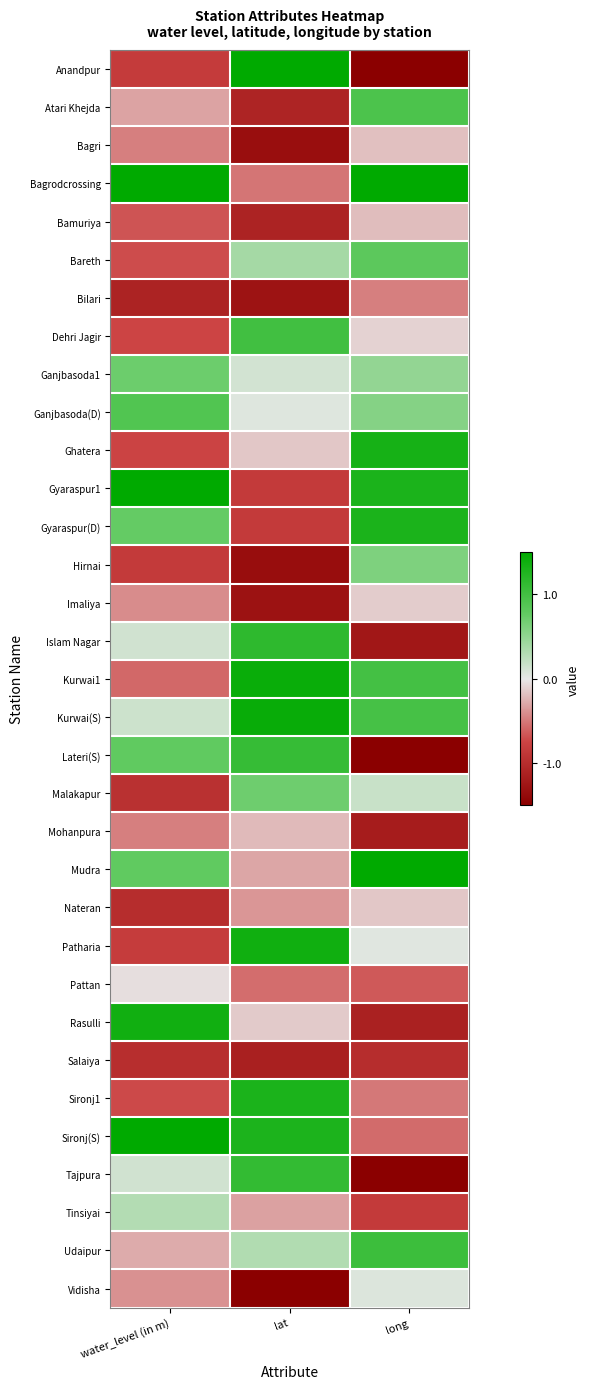

Reading left to right, extract all data points from this chart.

Anandpur: water_level (in m)=-0.8	lat=1.5	long=-1.5
Atari Khejda: water_level (in m)=-0.3	lat=-1.1	long=0.9
Bagri: water_level (in m)=-0.5	lat=-1.3	long=-0.2
Bagrodcrossing: water_level (in m)=1.5	lat=-0.5	long=1.5
Bamuriya: water_level (in m)=-0.7	lat=-1.1	long=-0.2
Bareth: water_level (in m)=-0.7	lat=0.4	long=0.8
Bilari: water_level (in m)=-1.1	lat=-1.3	long=-0.5
Dehri Jagir: water_level (in m)=-0.7	lat=1.0	long=-0.1
Ganjbasoda1: water_level (in m)=0.7	lat=0.1	long=0.5
Ganjbasoda(D): water_level (in m)=0.9	lat=0.1	long=0.6
Ghatera: water_level (in m)=-0.8	lat=-0.2	long=1.3
Gyaraspur1: water_level (in m)=1.5	lat=-0.8	long=1.3
Gyaraspur(D): water_level (in m)=0.8	lat=-0.8	long=1.3
Hirnai: water_level (in m)=-0.9	lat=-1.3	long=0.6
Imaliya: water_level (in m)=-0.4	lat=-1.3	long=-0.1
Islam Nagar: water_level (in m)=0.1	lat=1.2	long=-1.2
Kurwai1: water_level (in m)=-0.6	lat=1.4	long=1.0
Kurwai(S): water_level (in m)=0.2	lat=1.4	long=1.0
Lateri(S): water_level (in m)=0.8	lat=1.1	long=-1.5
Malakapur: water_level (in m)=-1.0	lat=0.7	long=0.2
Mohanpura: water_level (in m)=-0.5	lat=-0.2	long=-1.2
Mudra: water_level (in m)=0.8	lat=-0.3	long=1.5
Nateran: water_level (in m)=-1.0	lat=-0.4	long=-0.1
Patharia: water_level (in m)=-0.8	lat=1.4	long=0.0
Pattan: water_level (in m)=-0.0	lat=-0.6	long=-0.6
Rasulli: water_level (in m)=1.4	lat=-0.1	long=-1.1
Salaiya: water_level (in m)=-1.0	lat=-1.1	long=-1.0
Sironj1: water_level (in m)=-0.7	lat=1.3	long=-0.5
Sironj(S): water_level (in m)=1.5	lat=1.3	long=-0.6
Tajpura: water_level (in m)=0.1	lat=1.1	long=-1.5
Tinsiyai: water_level (in m)=0.3	lat=-0.3	long=-0.8
Udaipur: water_level (in m)=-0.3	lat=0.3	long=1.0
Vidisha: water_level (in m)=-0.4	lat=-1.5	long=0.1